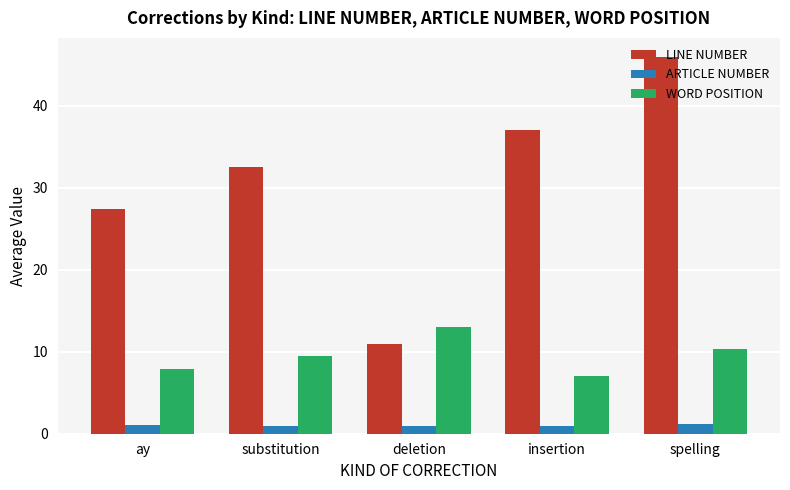

What is the greatest value displayed?

46.0